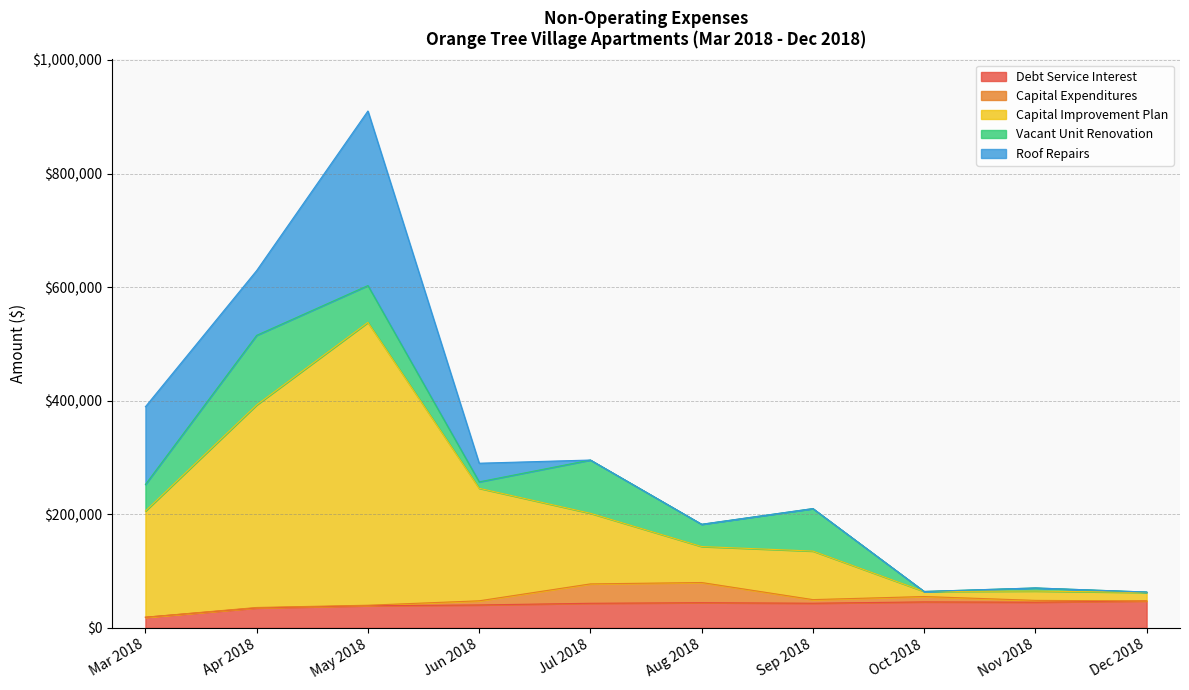

Does the chart display data point markers on the line(s)?

No